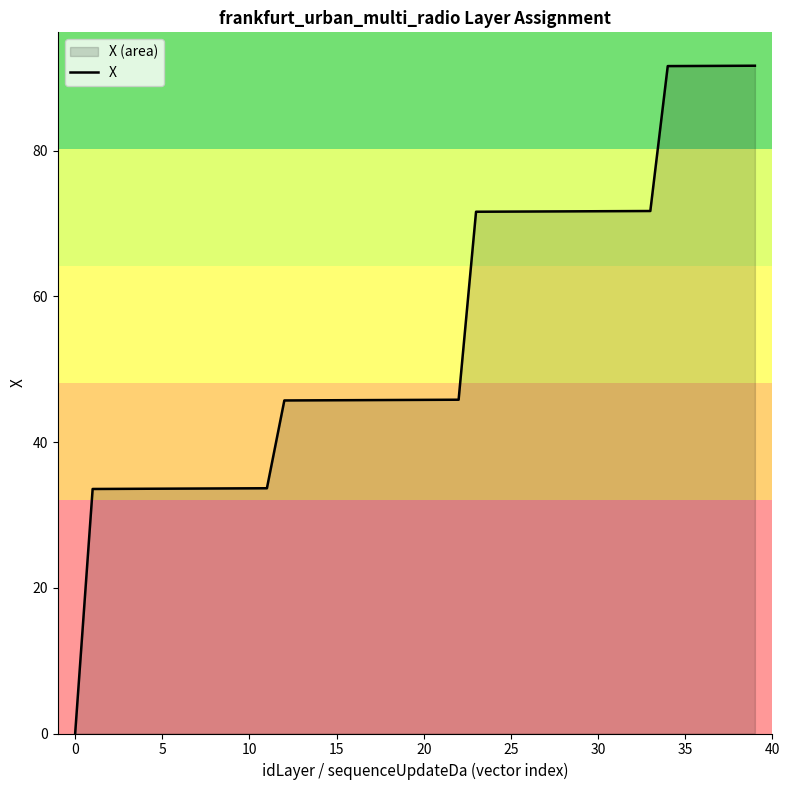

True or false: the data has more than 2 interior local peaks.

False